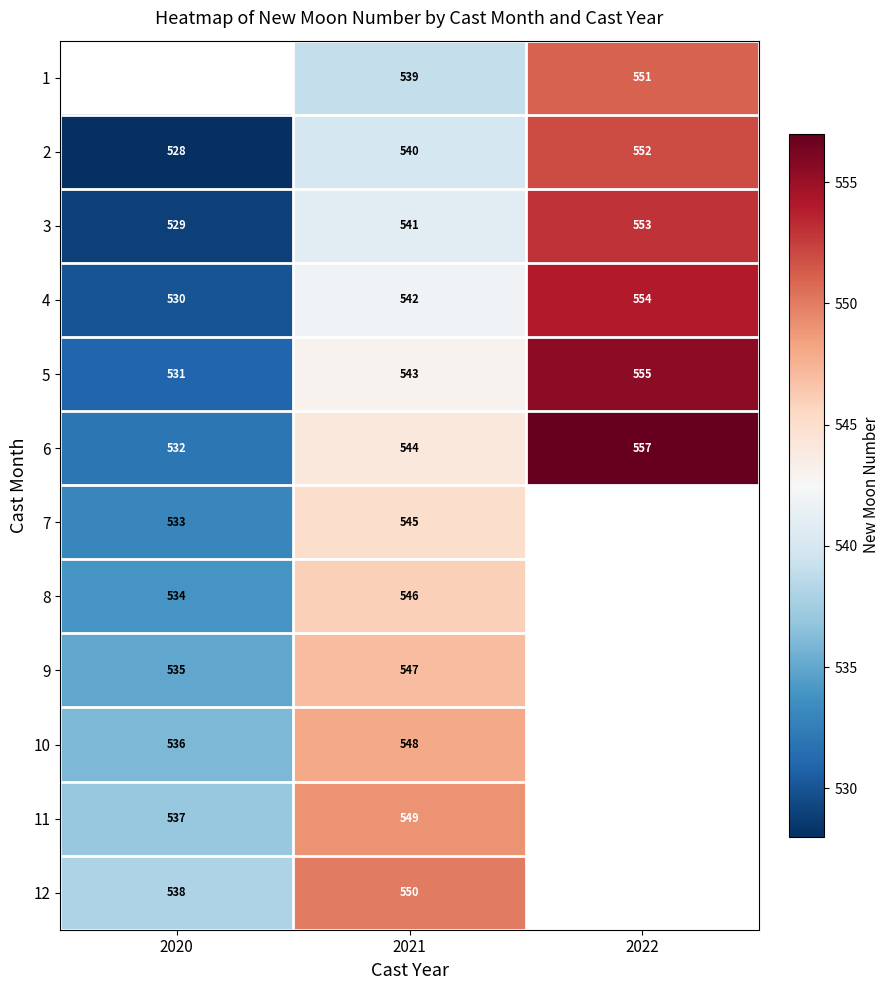

What is the spread (max minus min) of values at 2021?

11